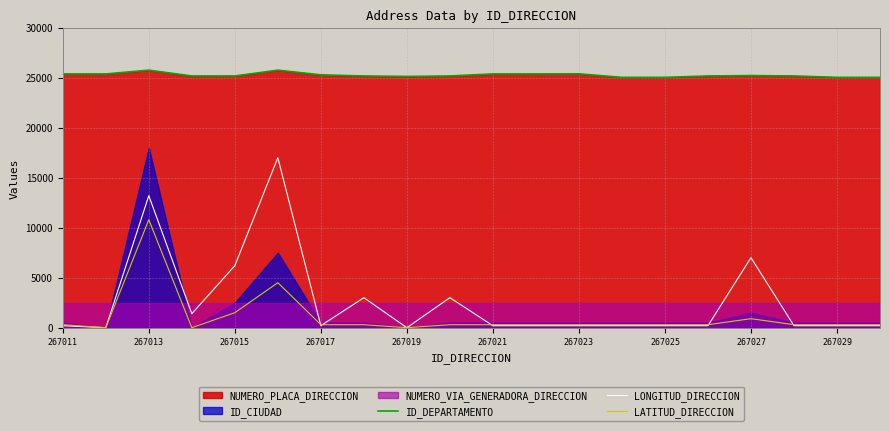

Is it true that ID_DEPARTAMENTO equals 25175 at 267015?

True